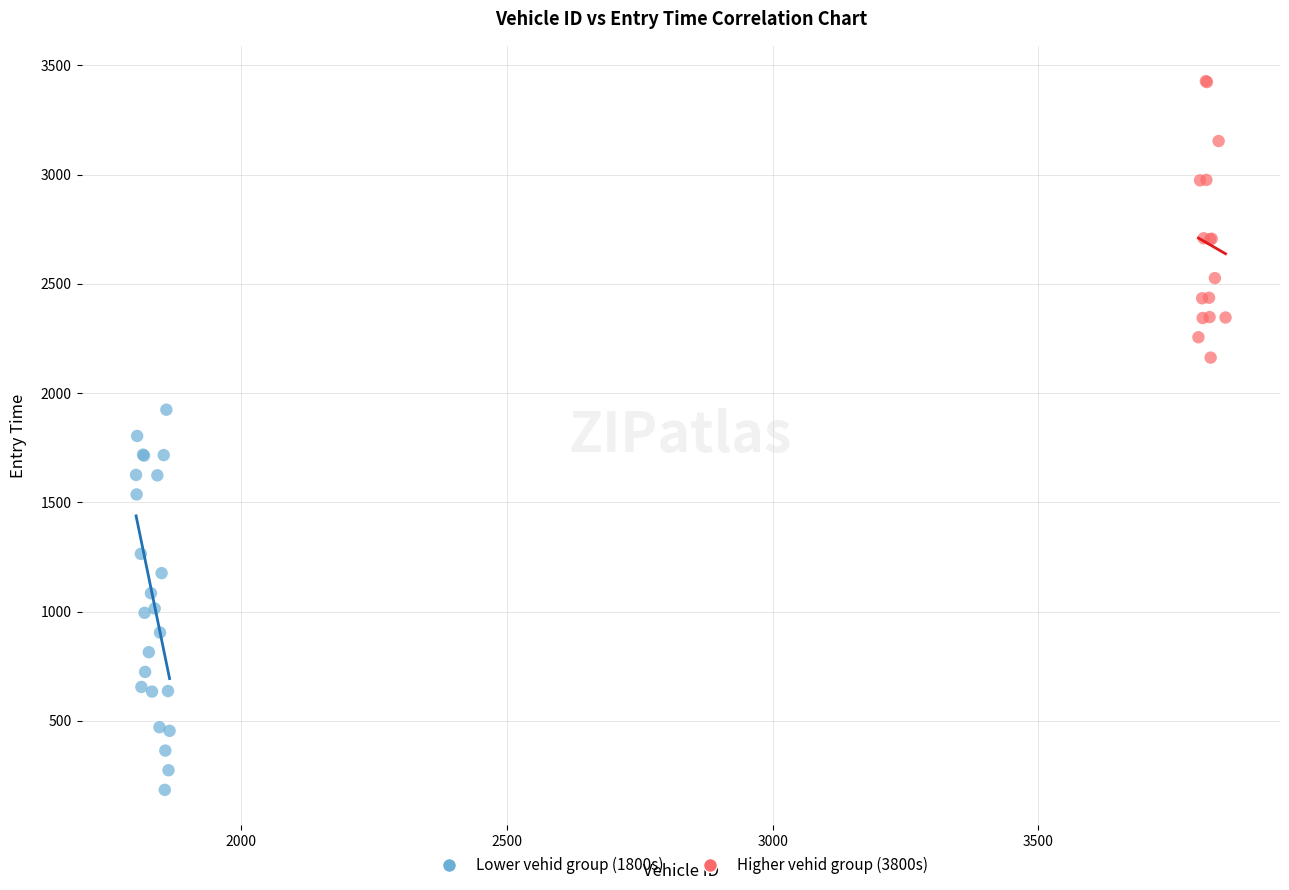

Which series reaches the maximum Y coordinate?

Higher vehid group (3800s)